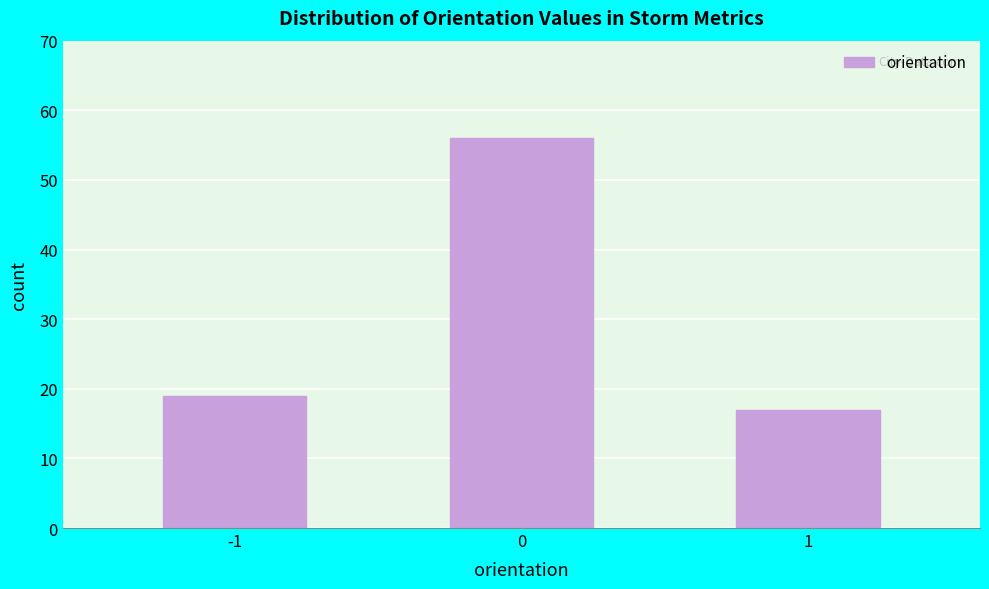

Reading left to right, extract all data points from this chart.

19	56	17